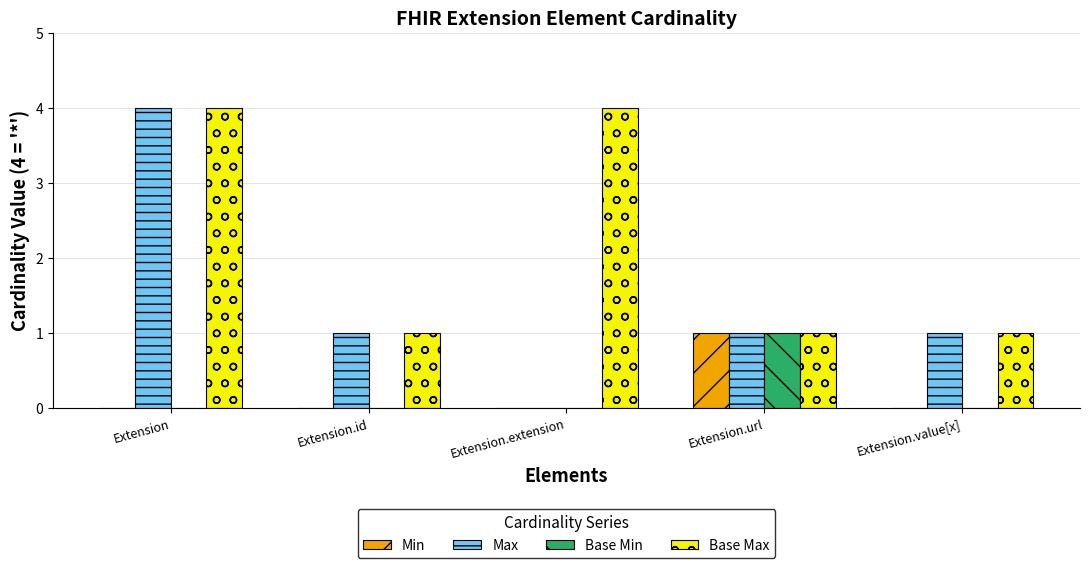

Reading left to right, list all the values displayed in this chart.

Min: 0	0	0	1	0
Max: 4	1	0	1	1
Base Min: 0	0	0	1	0
Base Max: 4	1	4	1	1